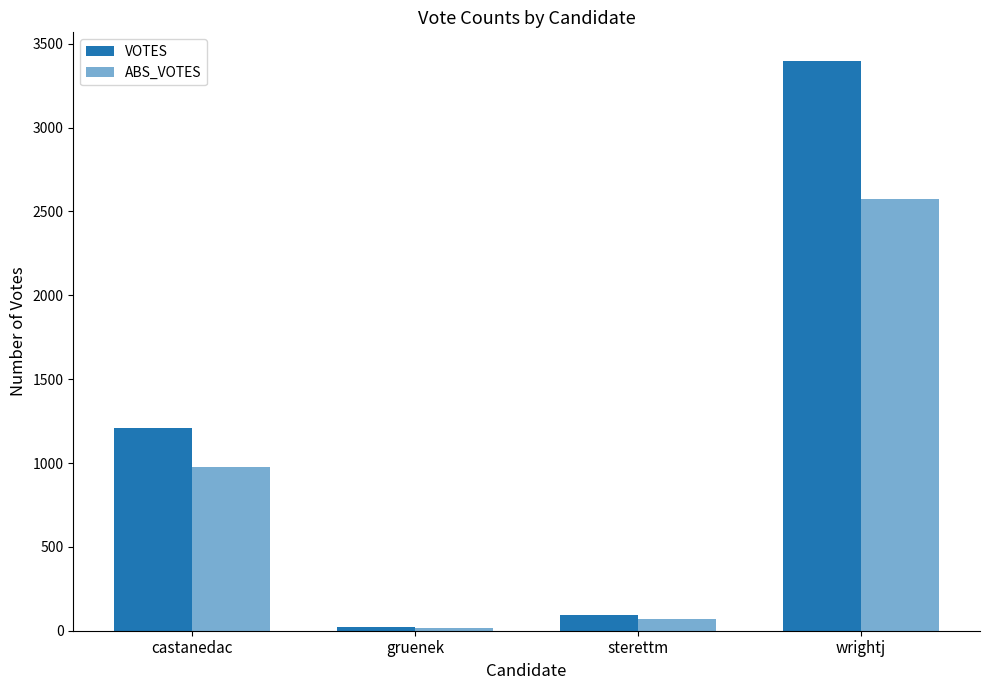

Which series changed the most between gruenek and wrightj?

VOTES